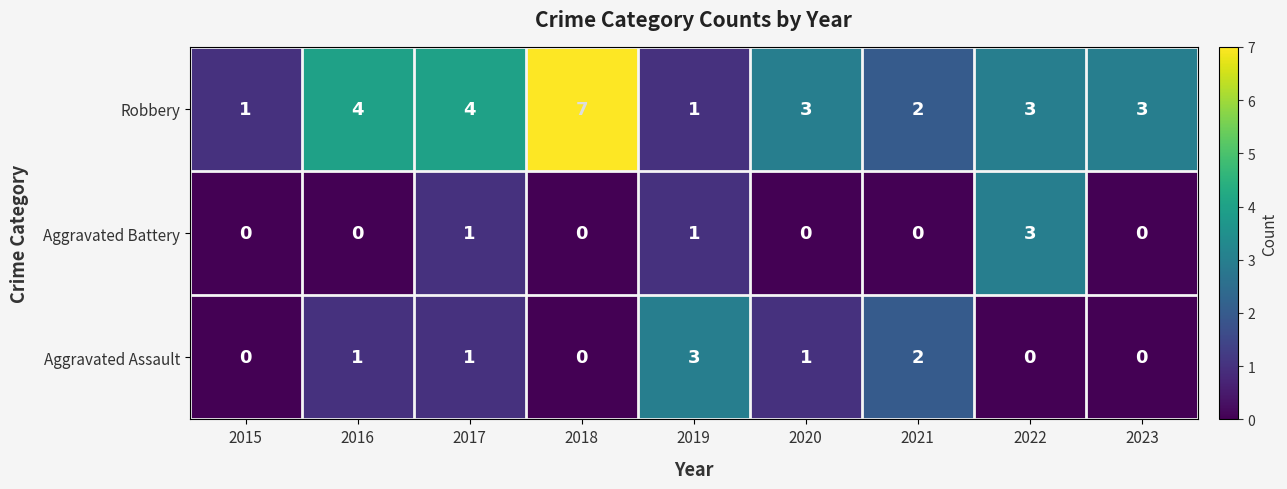

Rank the series at 2016 from highest to lowest value.

Robbery, Aggravated Assault, Aggravated Battery